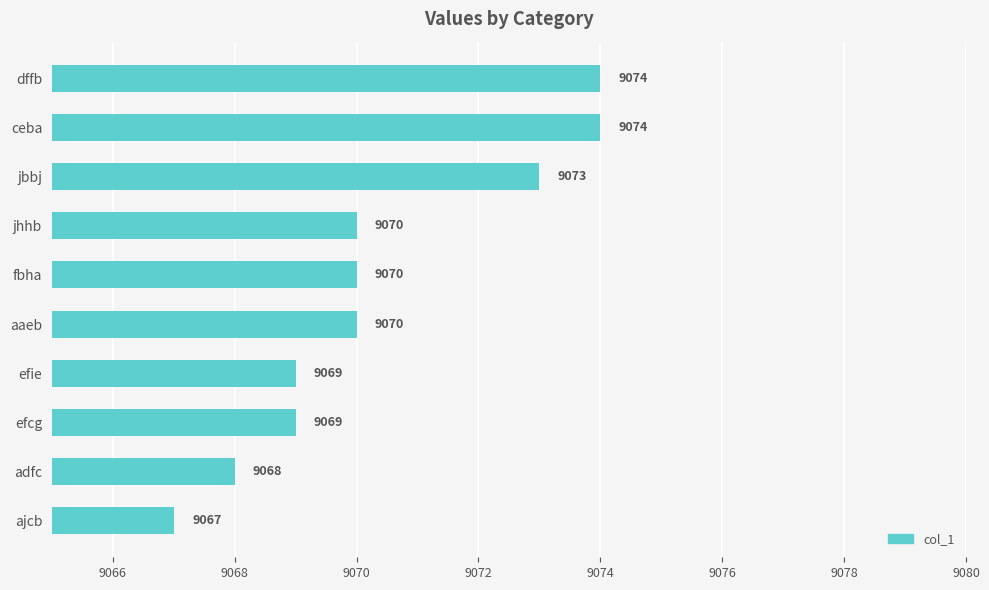

The chart shows a value of 12436 at adfc. True or false?

False